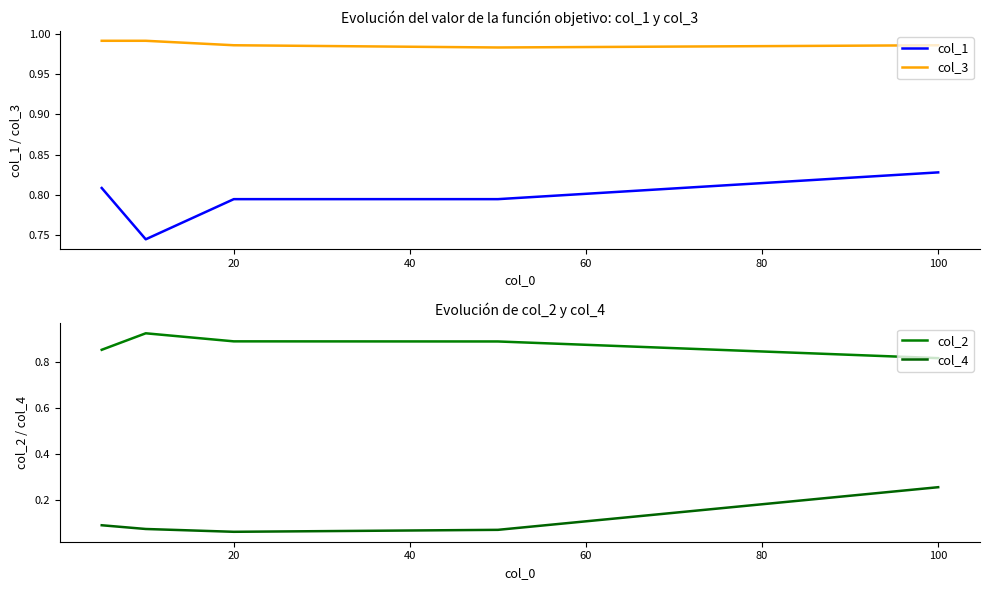

At which label does col_1 reach its peak?

100